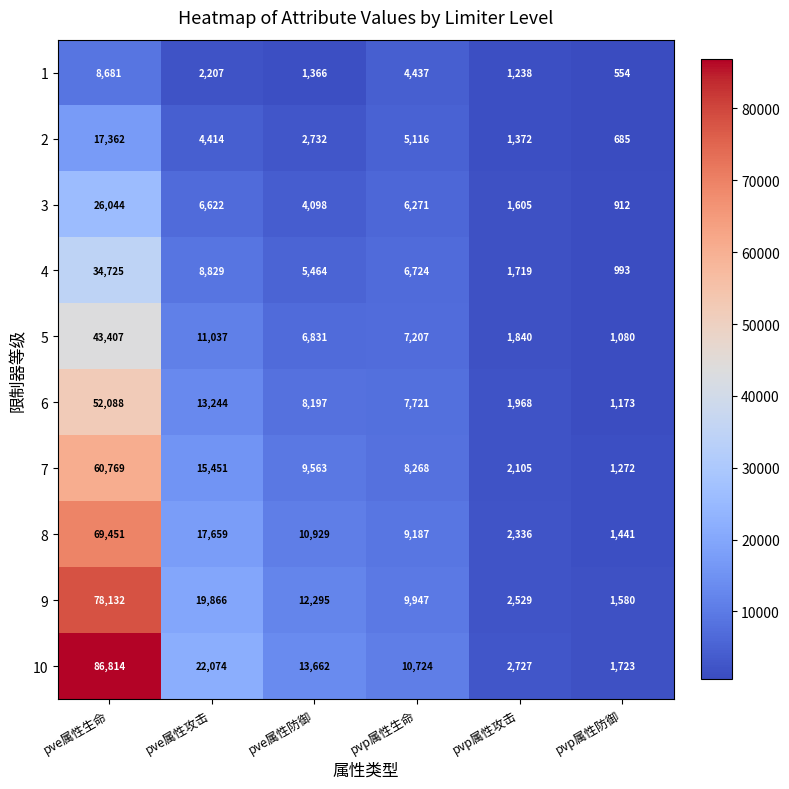

At how many categories does at least one series exceed 13369?

3